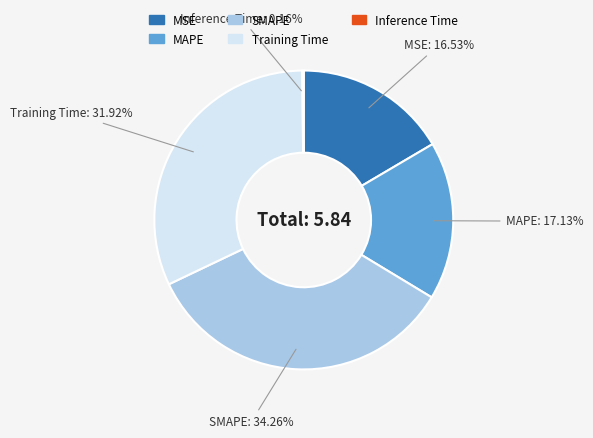

What is the ratio of the value at MAPE to the value at SMAPE?

0.5